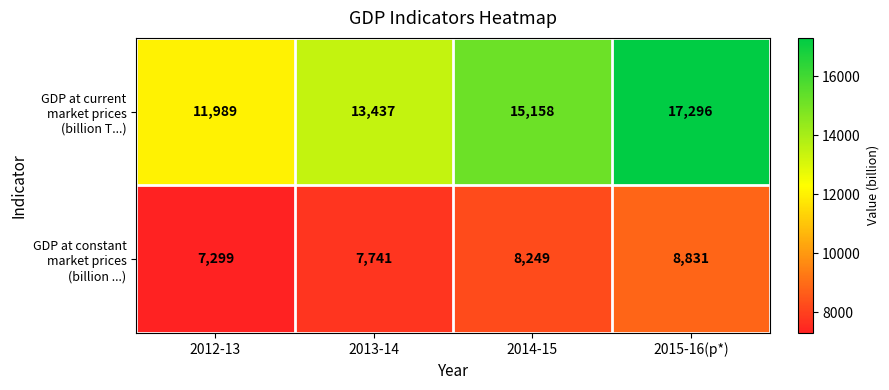

What is the smallest value displayed?

7299